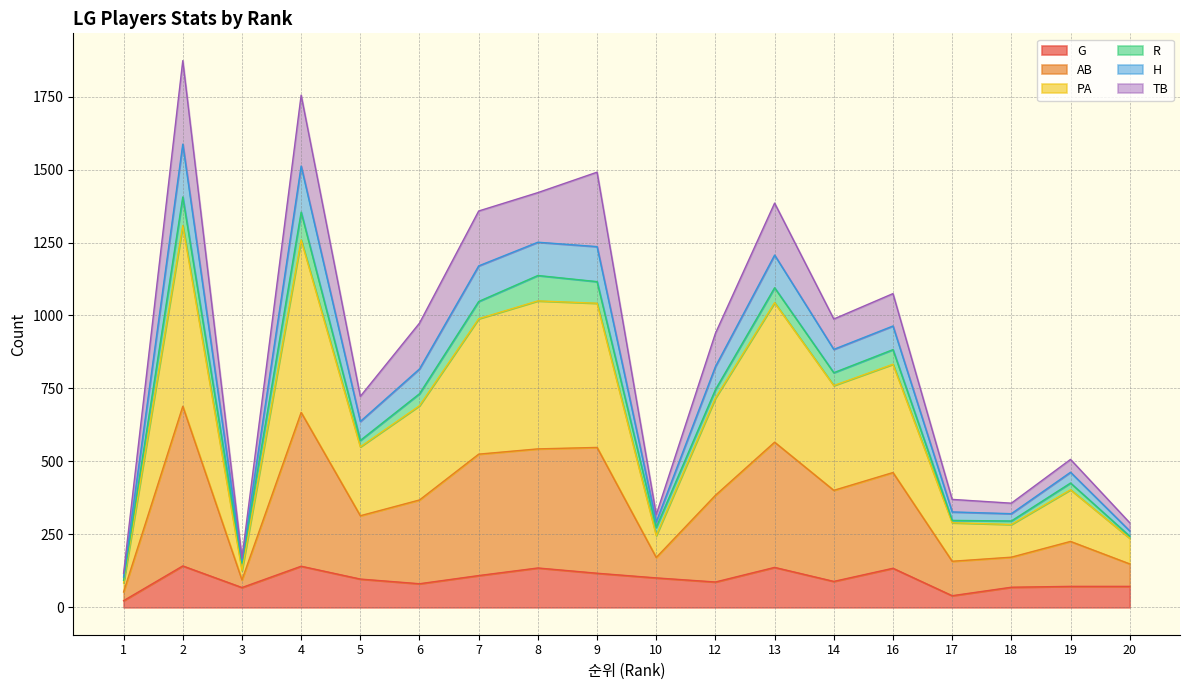

The value of G at 12 is 35. True or false?

False